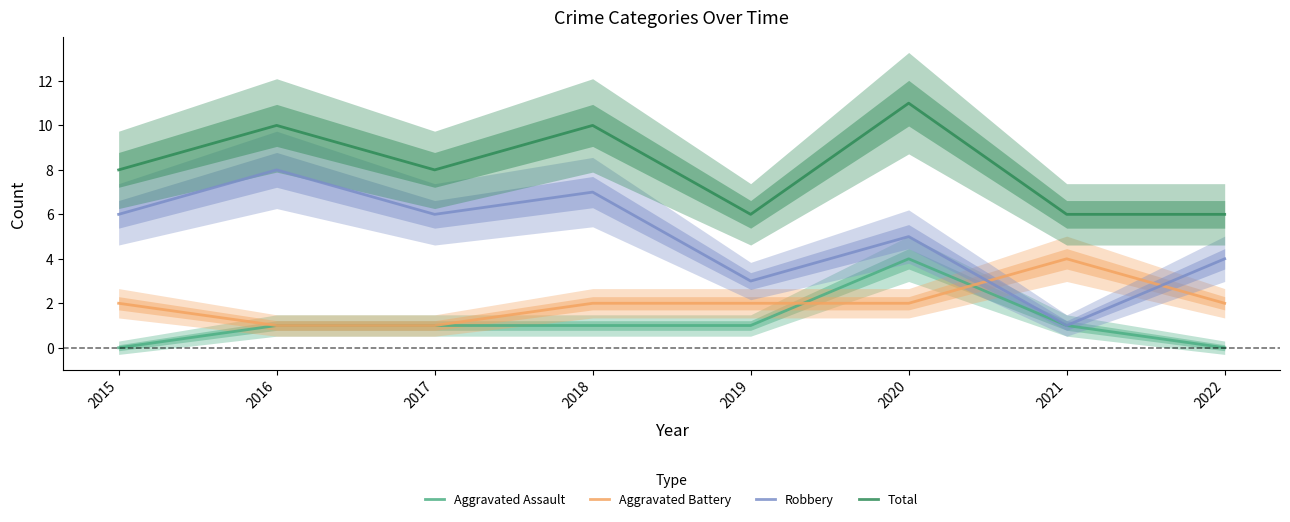

How many interior local valleys does the Robbery series have?

3